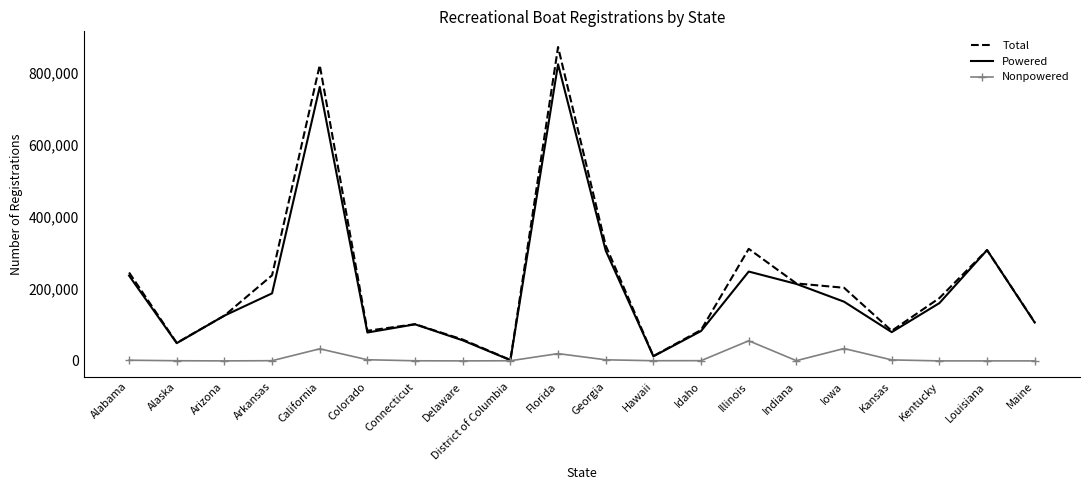

What is the difference between the highest and lowest values at Iowa?

168539